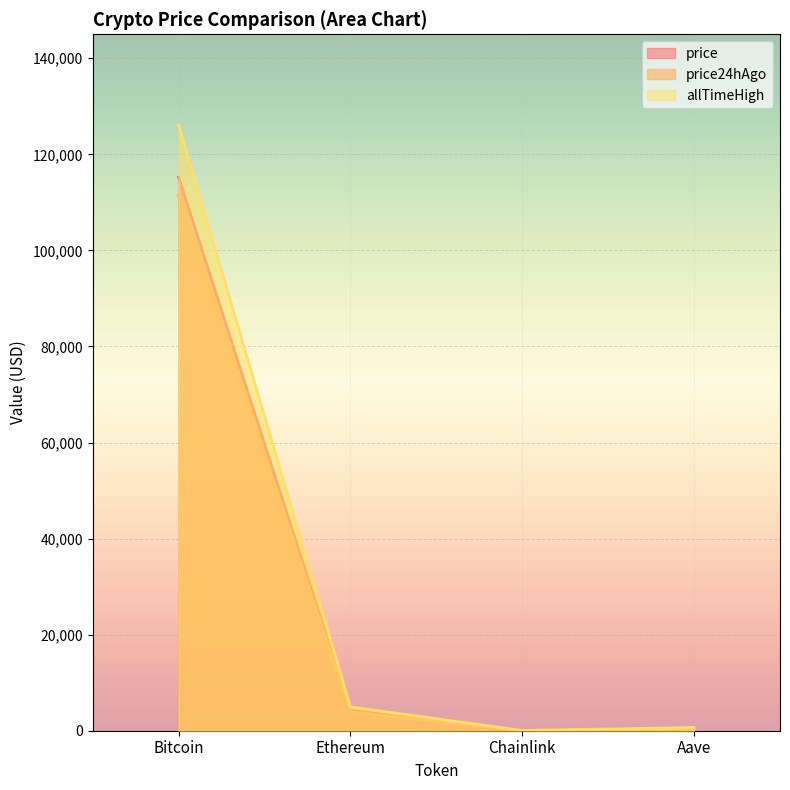

What is the approximate value of allTimeHigh at Bitcoin?

126080.0